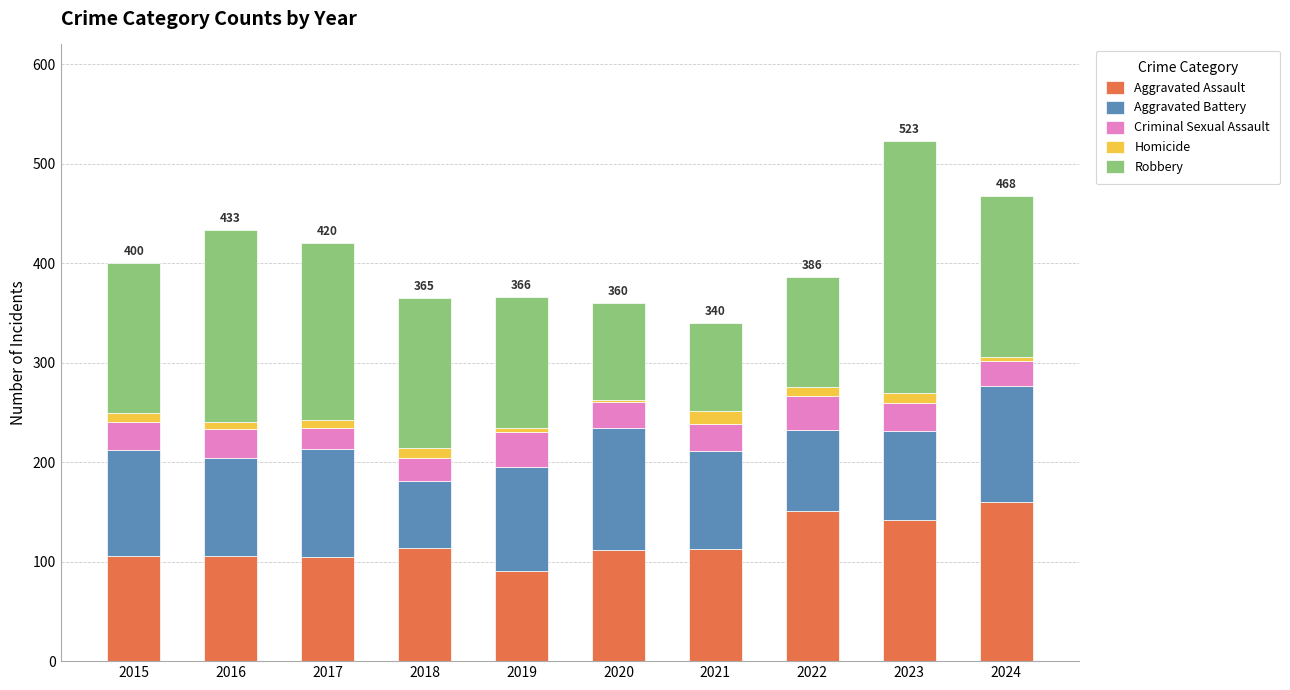

What is the total value across all series at 2023?

523